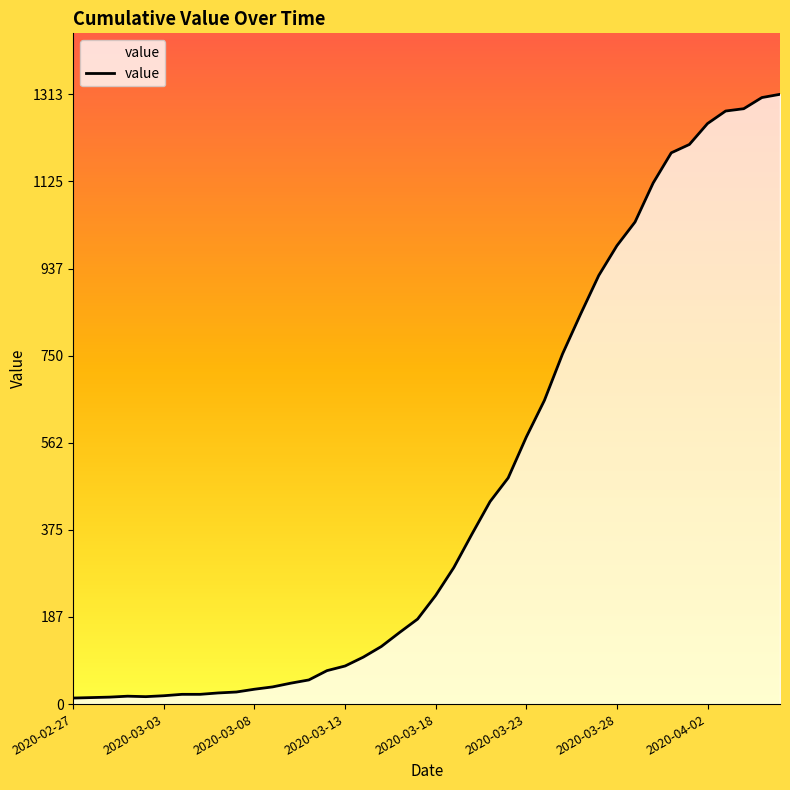

What is the average value?

465